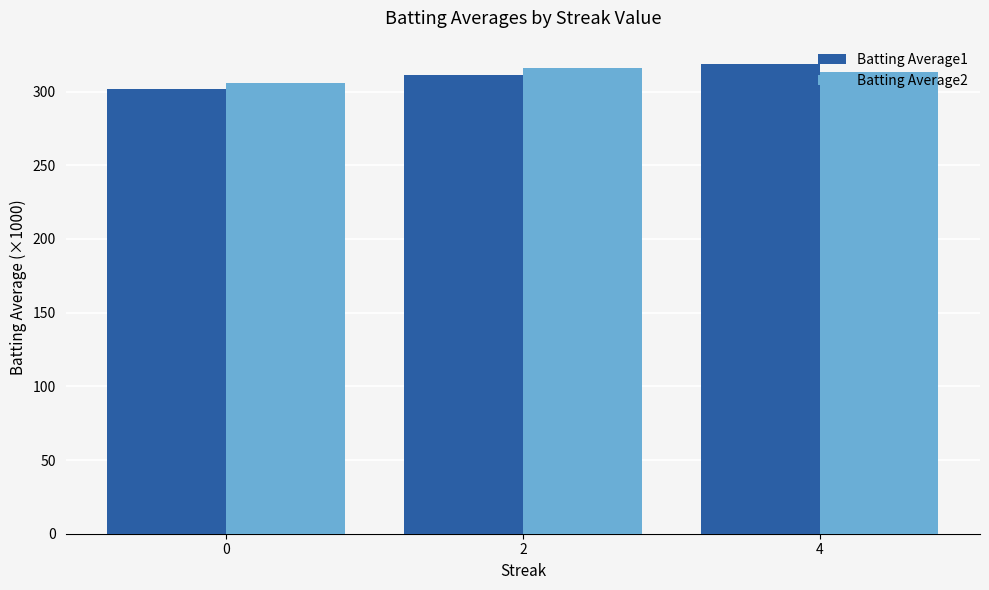

At 0, list the series in order from largest to smallest.

Batting Average2, Batting Average1